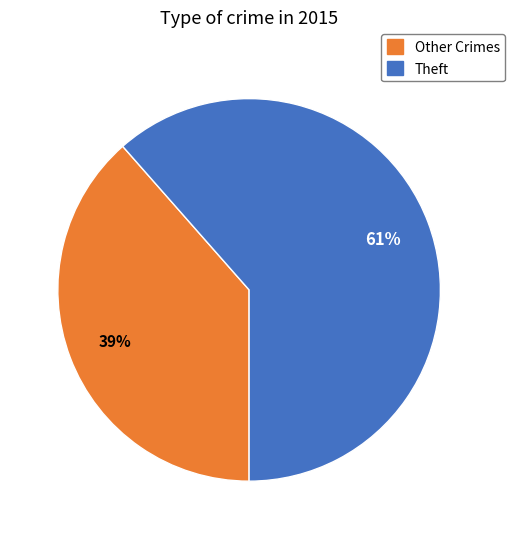

Is there any slice that represents more than half of the pie?

Yes